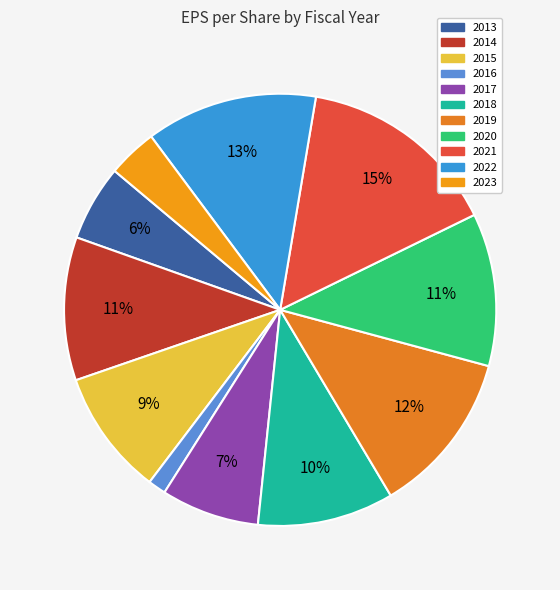

Does 2016 account for over 50% of the chart?

No